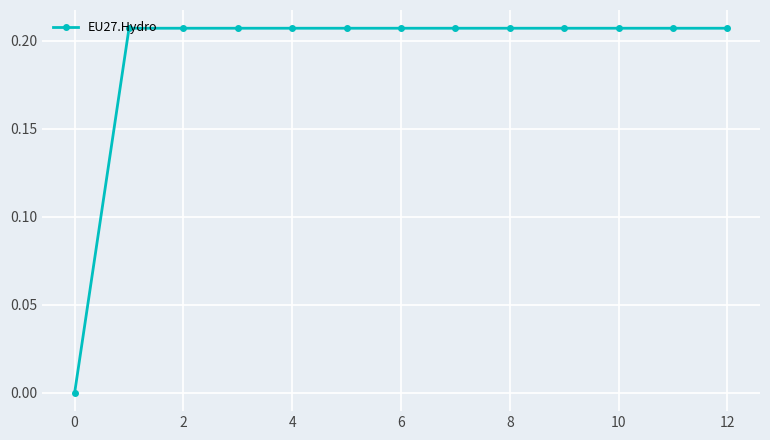

What is the sum of all values?

2.5